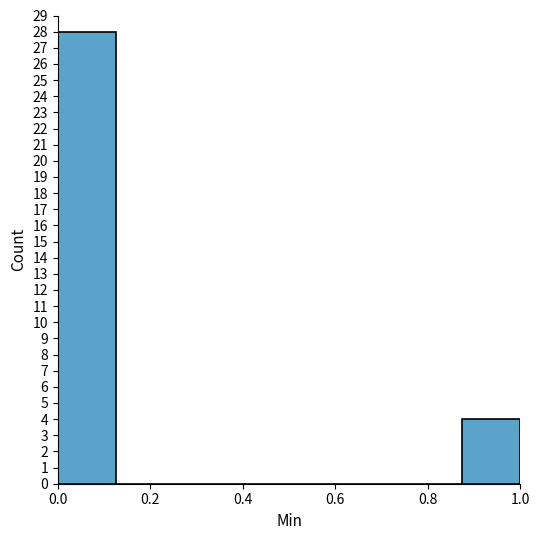

Reading left to right, list every bar in this chart as the range it spans on the x-axis followed by its height. Neither the bar edges nor the heights are printed on the chart, so give them approximately, as read against the axes.

0.000 to 0.125: 28
0.125 to 0.250: 0
0.250 to 0.375: 0
0.375 to 0.500: 0
0.500 to 0.625: 0
0.625 to 0.750: 0
0.750 to 0.875: 0
0.875 to 1.000: 4